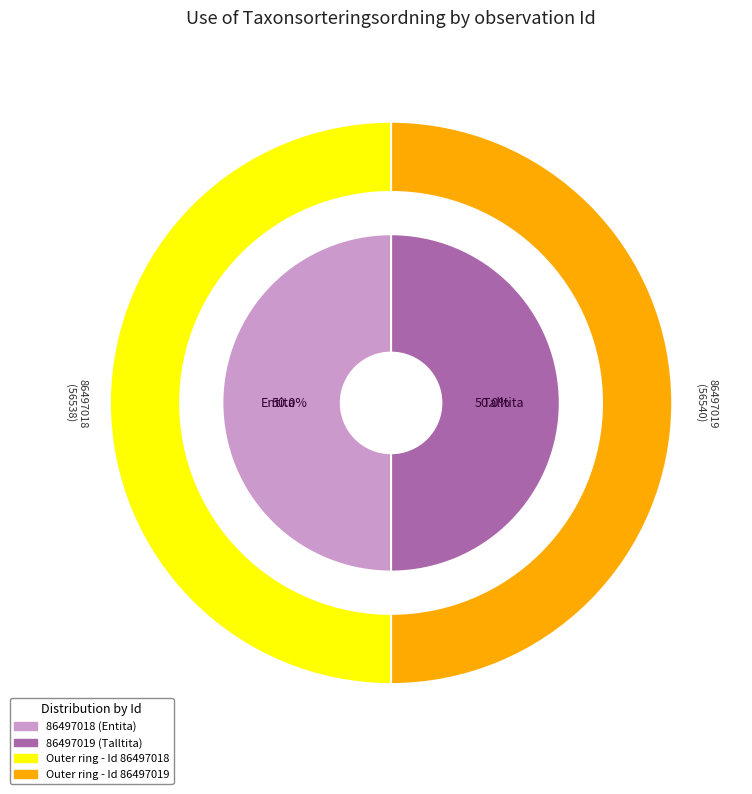

The 86497019 slice represents 63% of the pie. True or false?

False